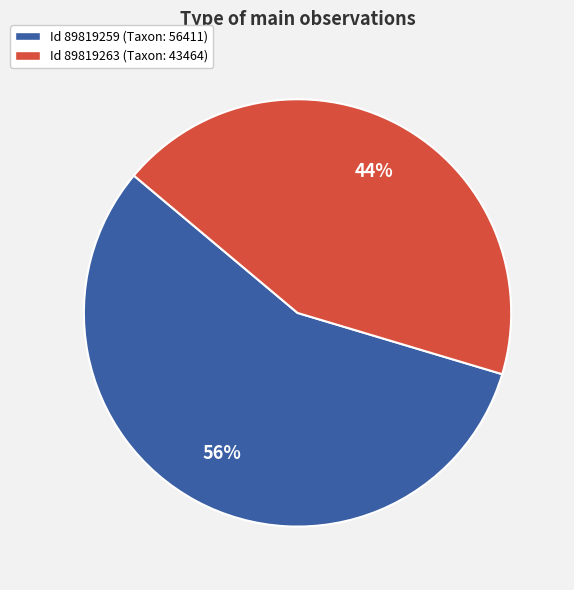

Combined, do Id 89819263 (Taxon: 43464) and Id 89819259 (Taxon: 56411) account for over 50%?

Yes